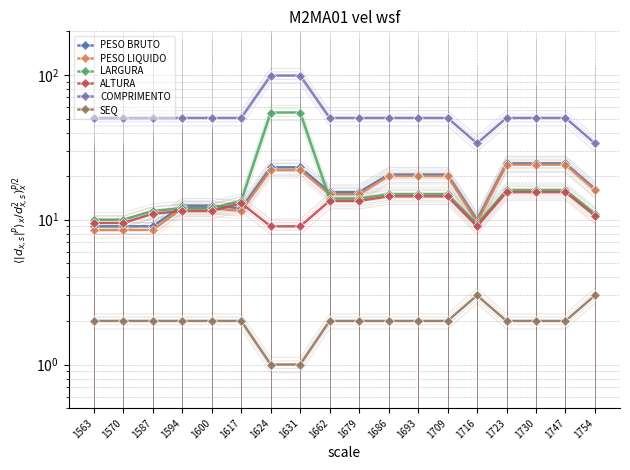

Which series has the widest spread of values?

COMPRIMENTO